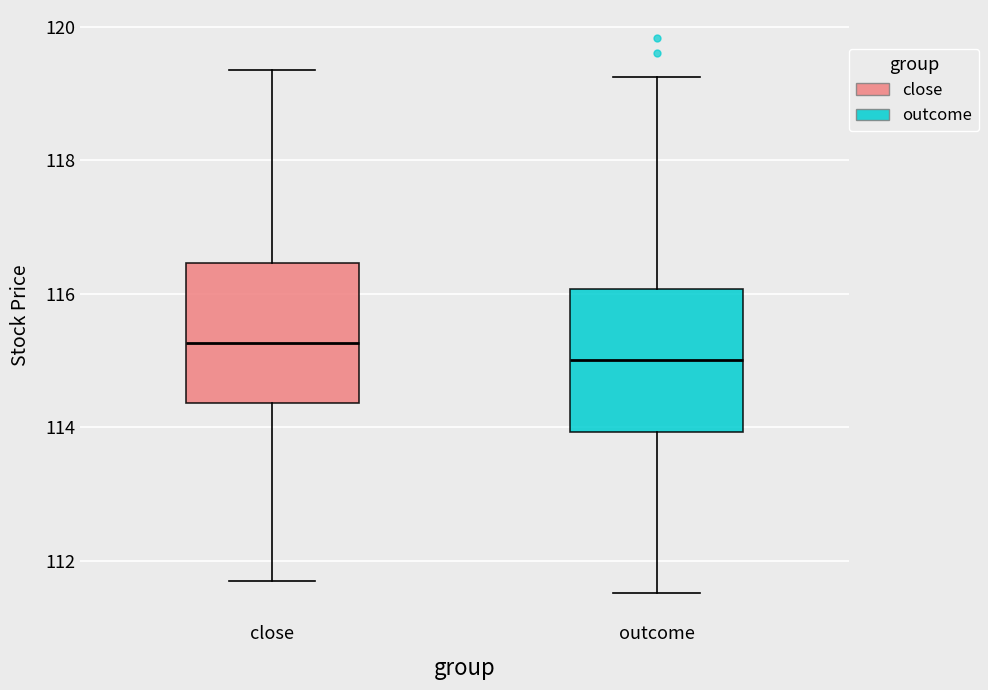

Where is the upper edge of the box for close on the y-axis? The values are not printed on the chart, so give them approximately, as read against the axis.

116.4